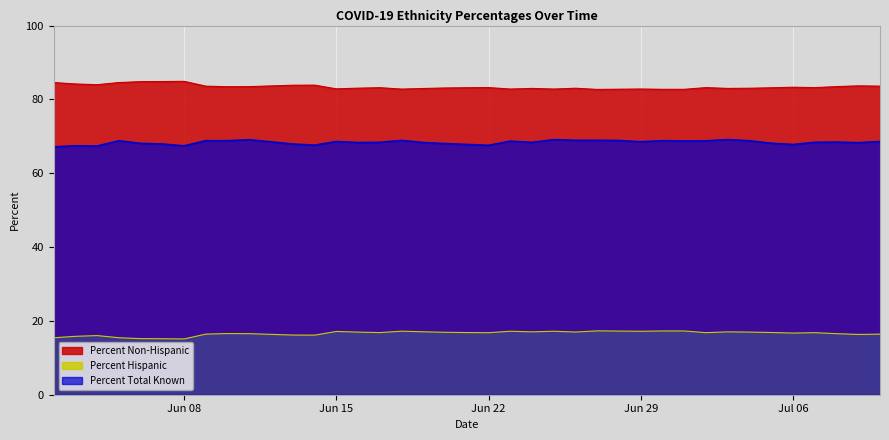

How many interior local valleys does the Percent Non-Hispanic series have?

9